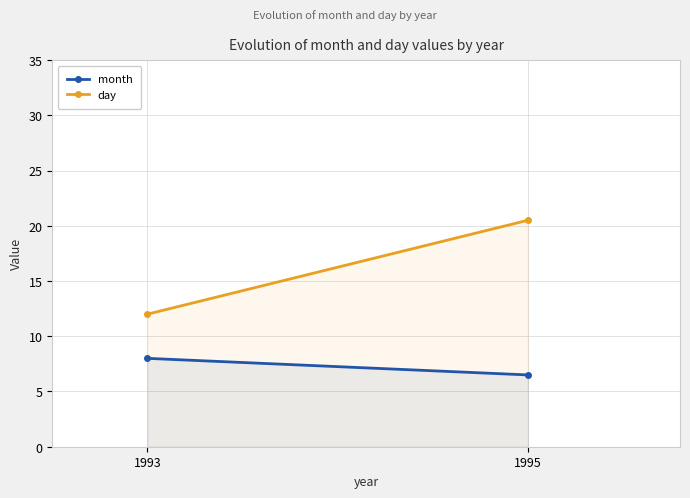

What is the highest value of the day series?

20.5